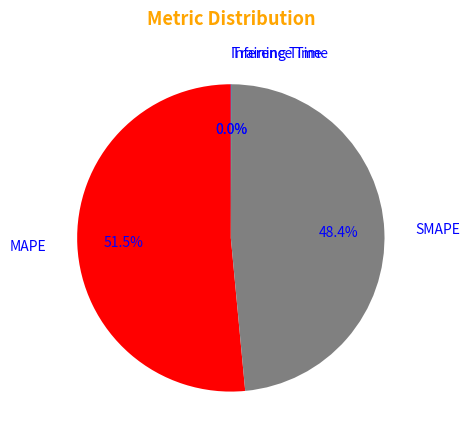

Which slice represents more than half of the pie?

MAPE